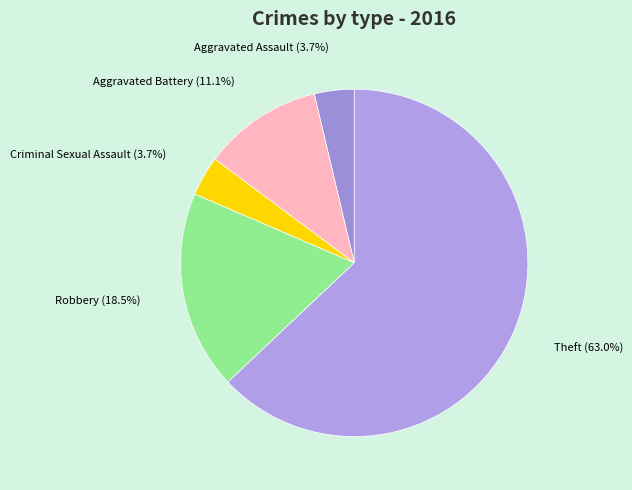

To the nearest percent, what is the difference between the largest and smallest slice percentages?

59%